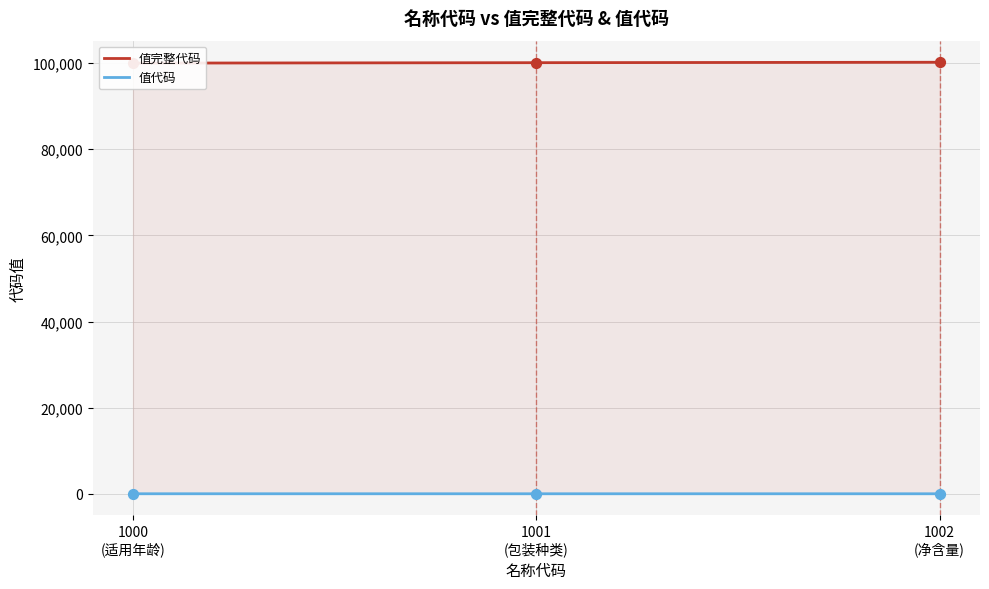

Which series contains the lowest Y value?

值代码